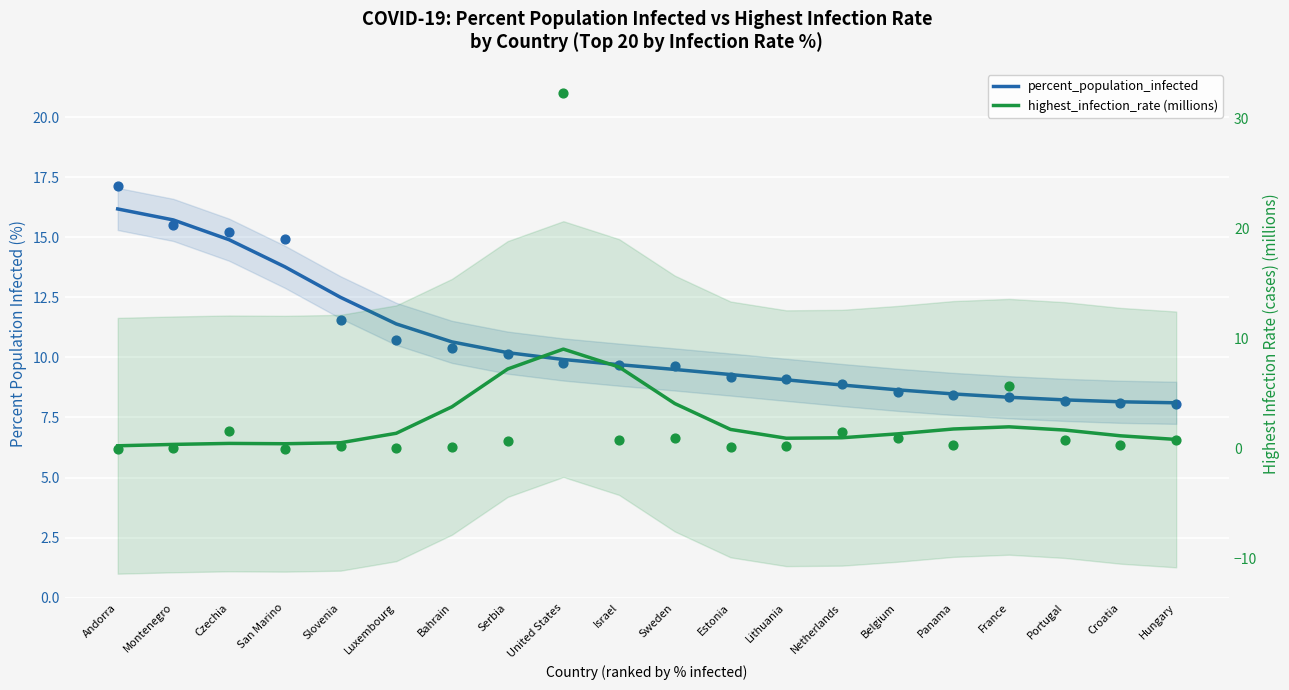

What are all the series names shown in the legend?

percent_population_infected, highest_infection_rate (millions)